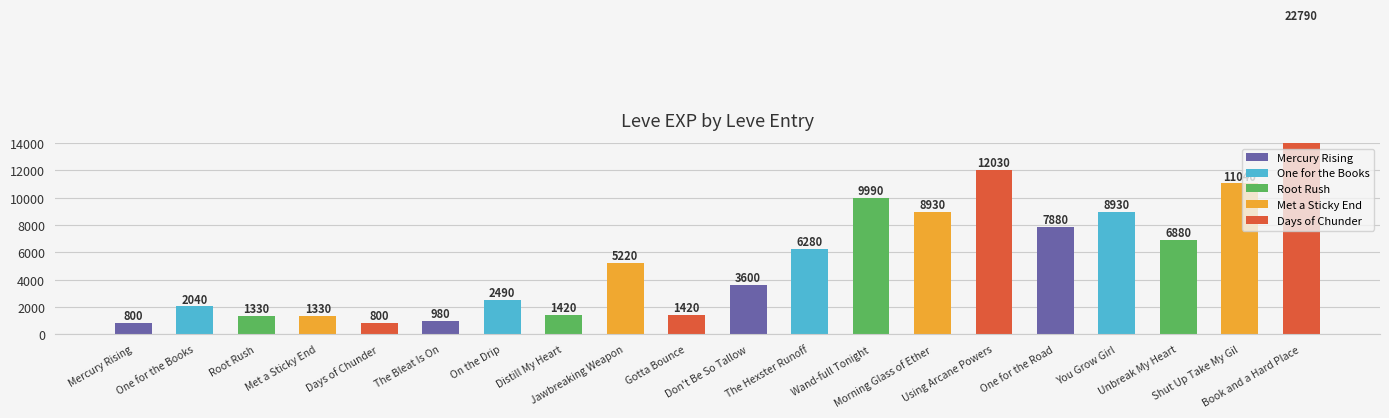

Which has a higher value, Morning Glass of Ether or Mercury Rising?

Morning Glass of Ether